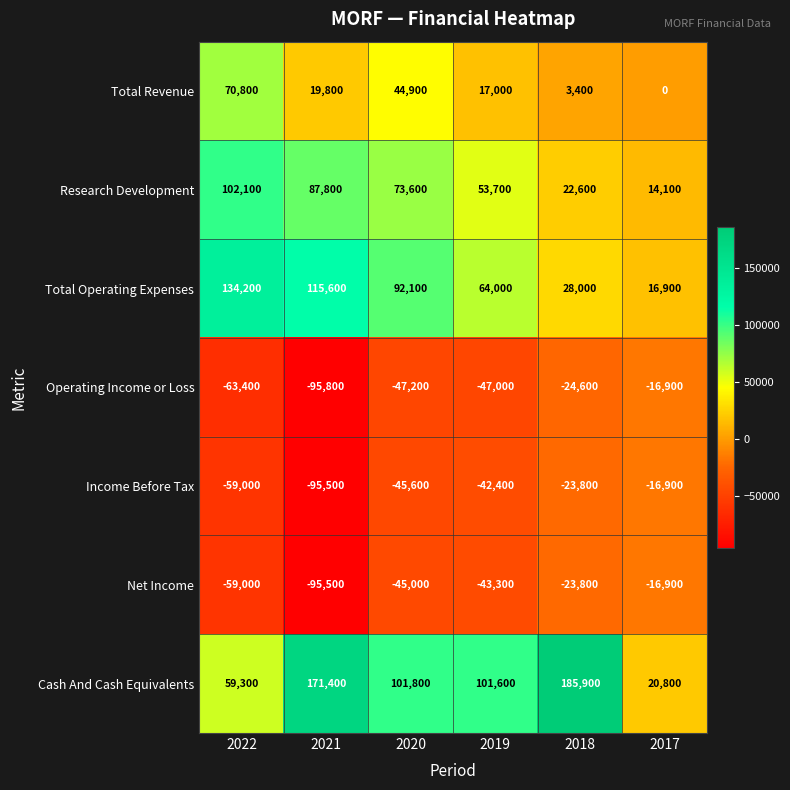

Rank the categories by Research Development value from highest to lowest.

2022, 2021, 2020, 2019, 2018, 2017